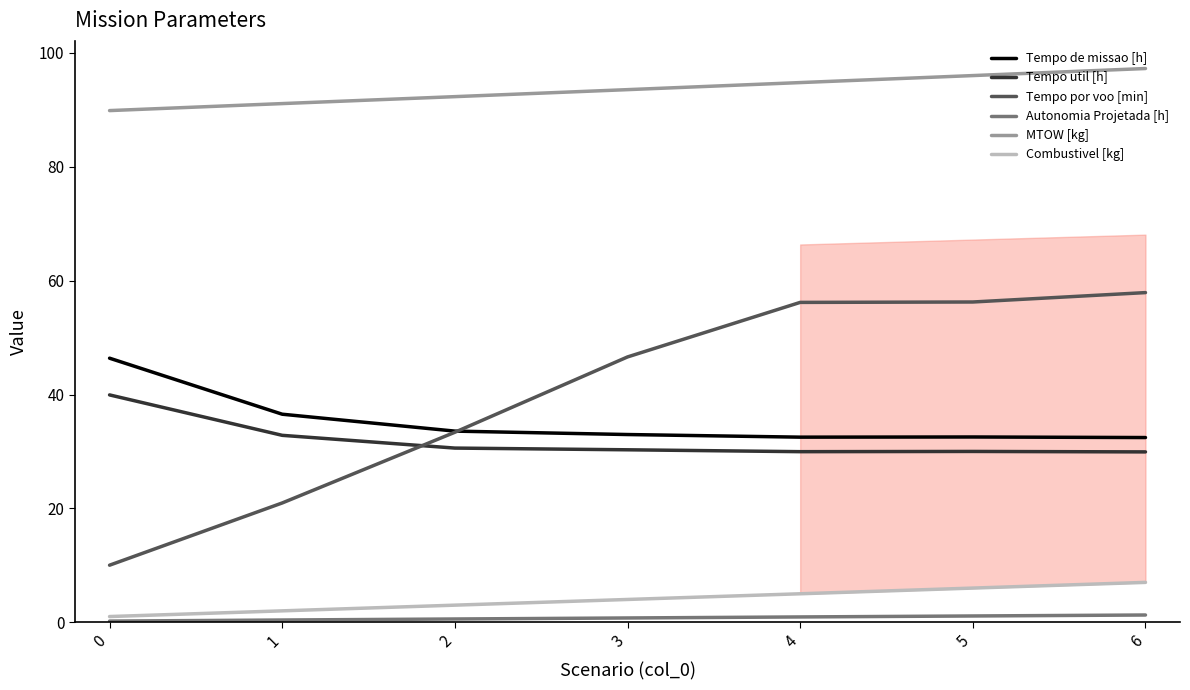

What is the approximate value of Tempo util [h] at 5?

30.0